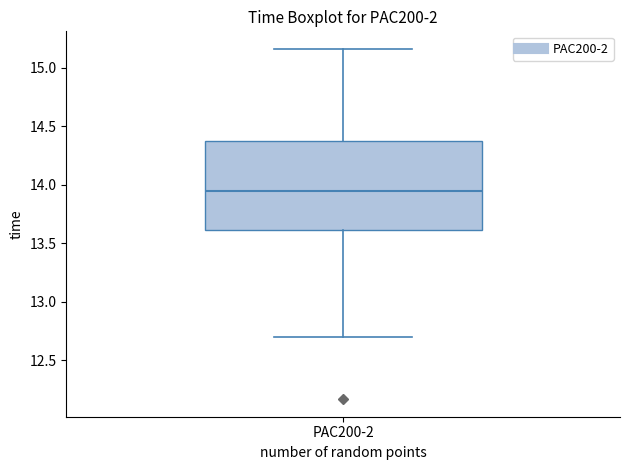

Where does the lower whisker of the box for PAC200-2 end on the y-axis? The values are not printed on the chart, so give them approximately, as read against the axis.

12.70